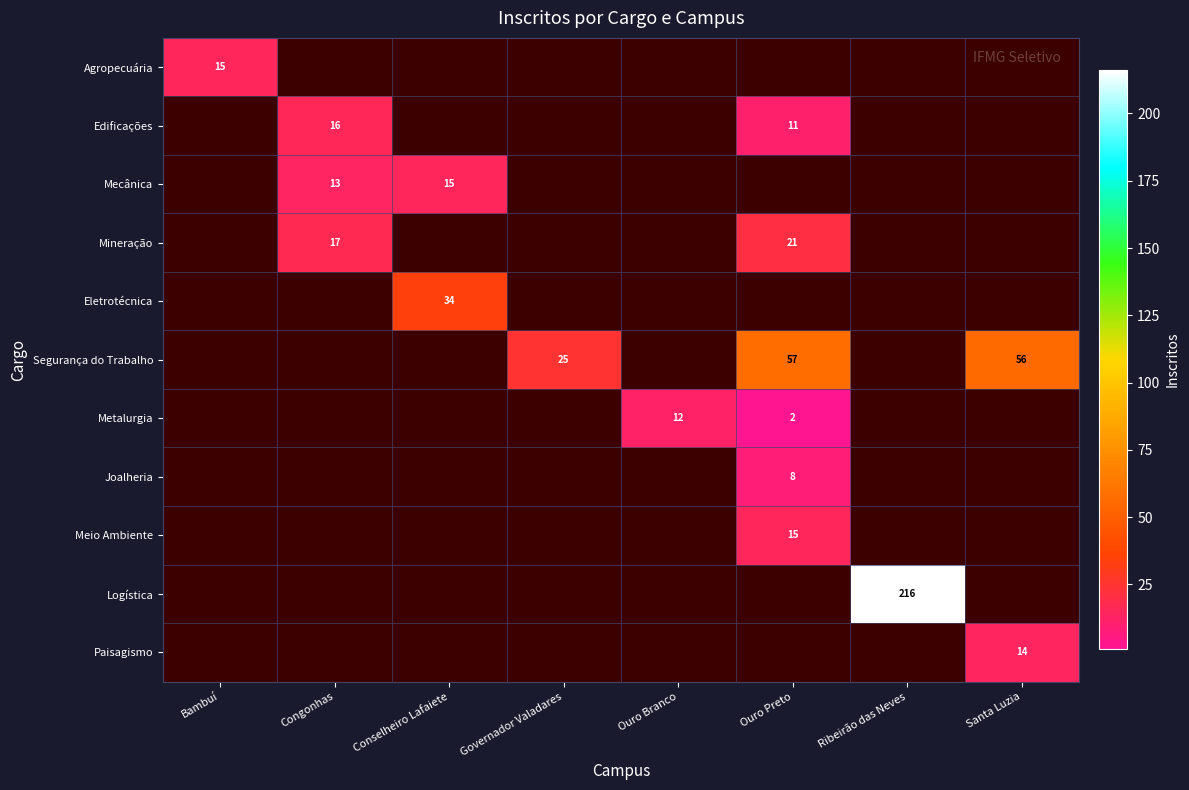

What is the greatest value displayed?

216.0